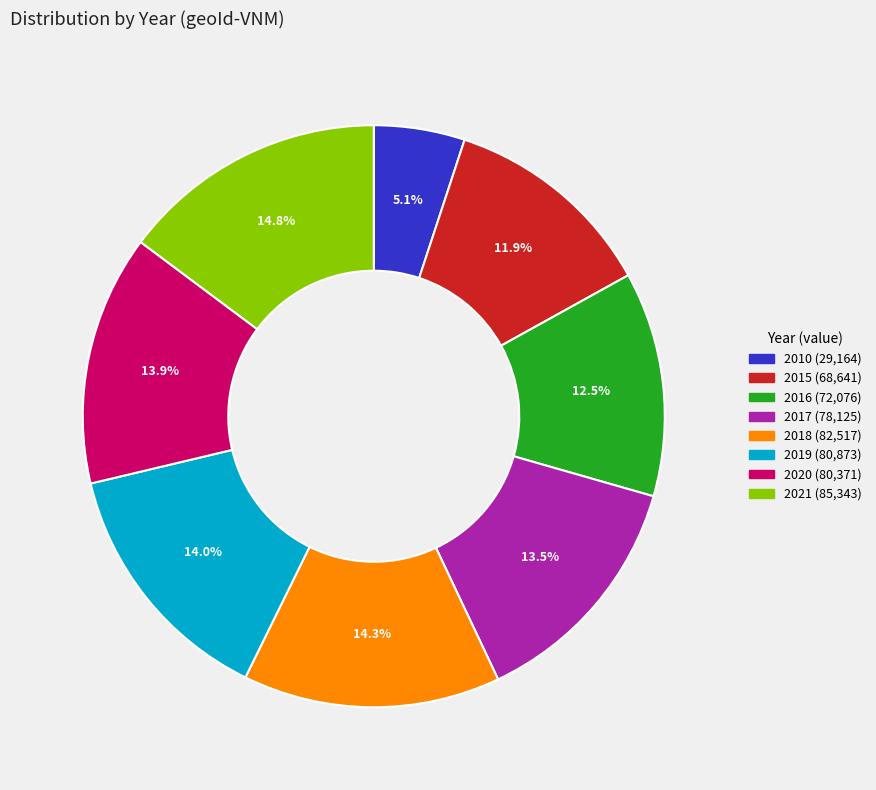

How many slices are in this pie chart?

8